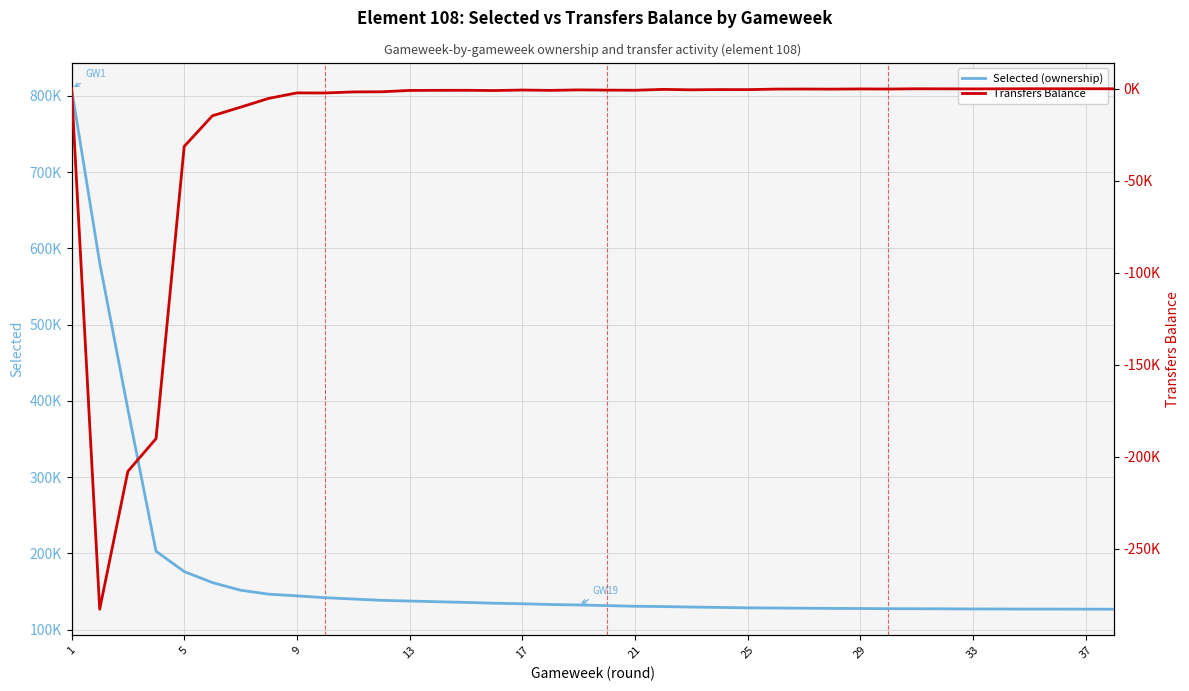

True or false: Transfers Balance has more than 0 interior local peaks.

True